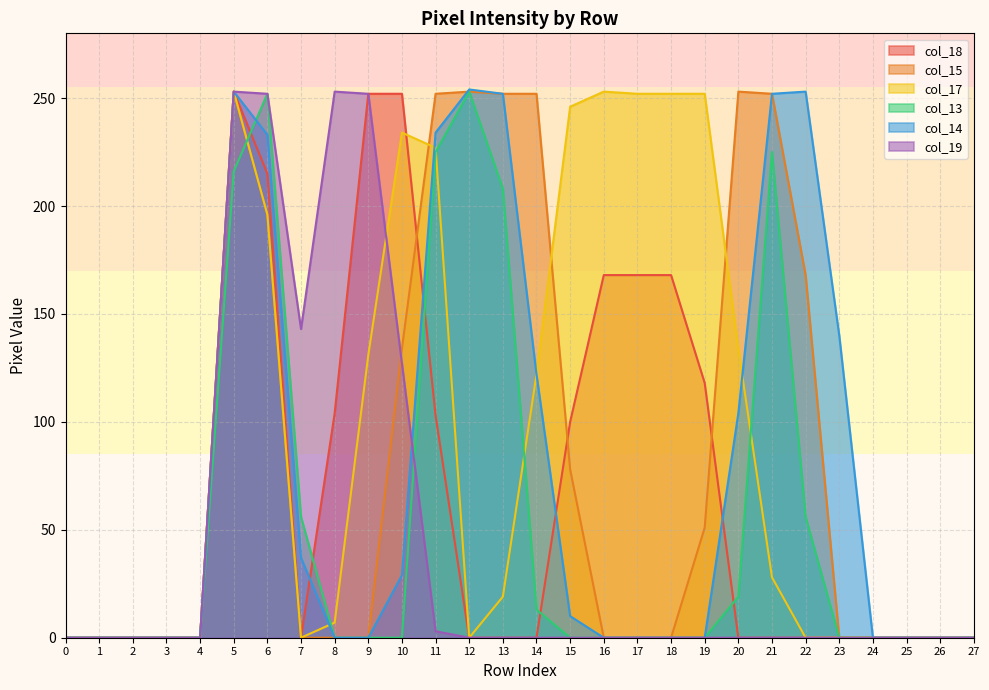

Where do col_18 and col_15 first cross each other?

10 and 11